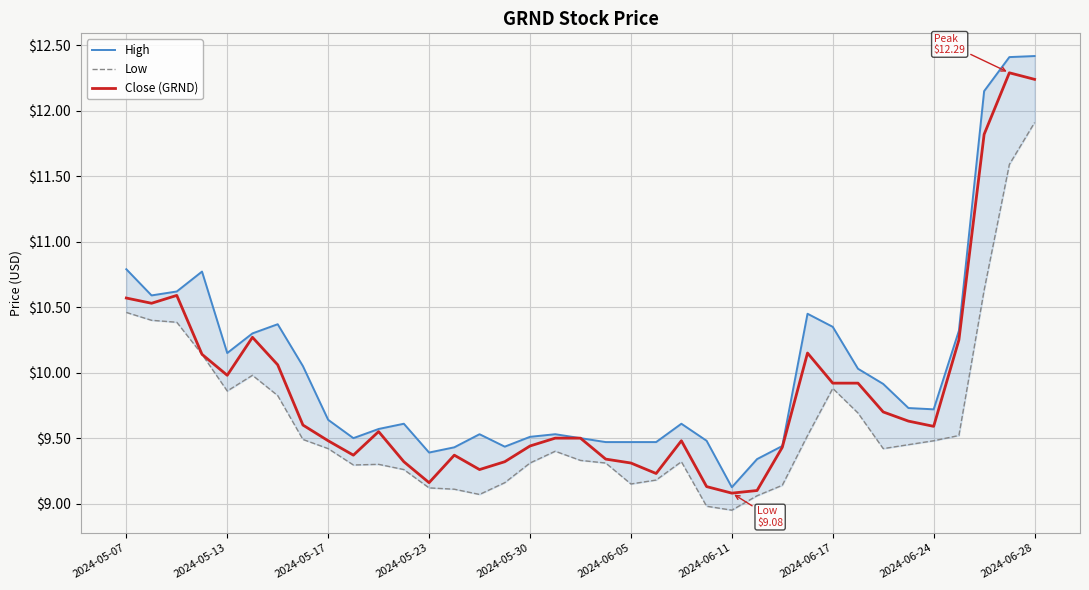

At 17, list the series in order from smallest to largest.

Low, Close (GRND), High